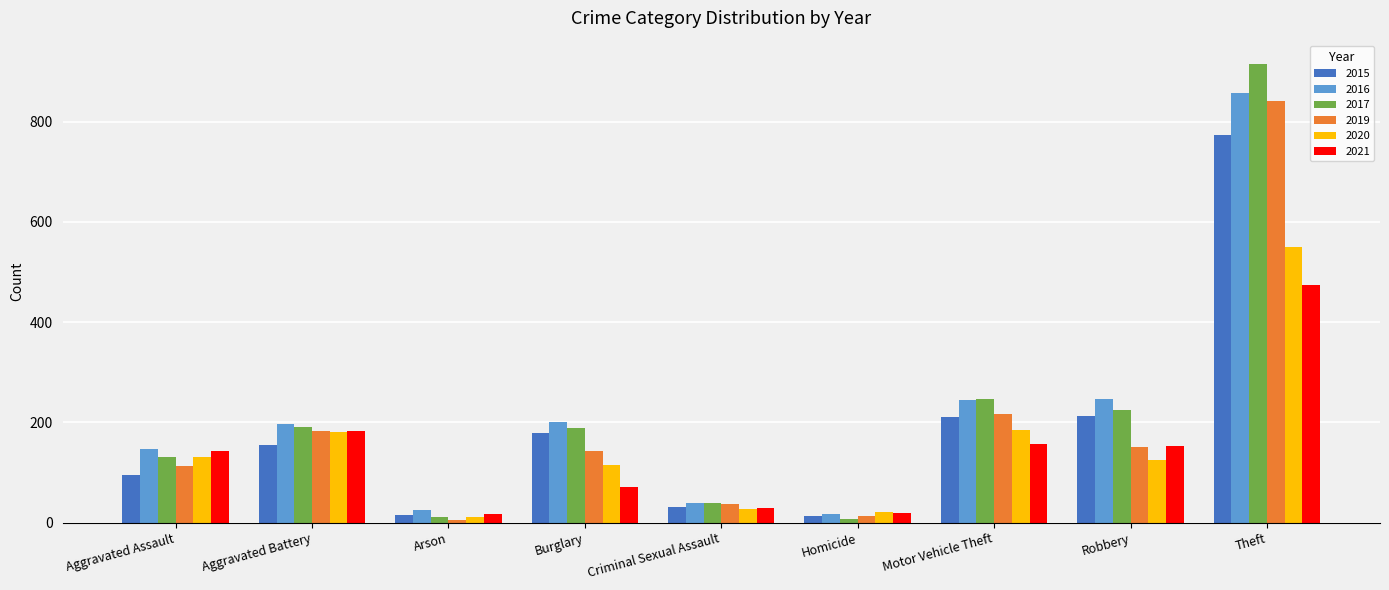

What are all the series names shown in the legend?

2015, 2016, 2017, 2019, 2020, 2021